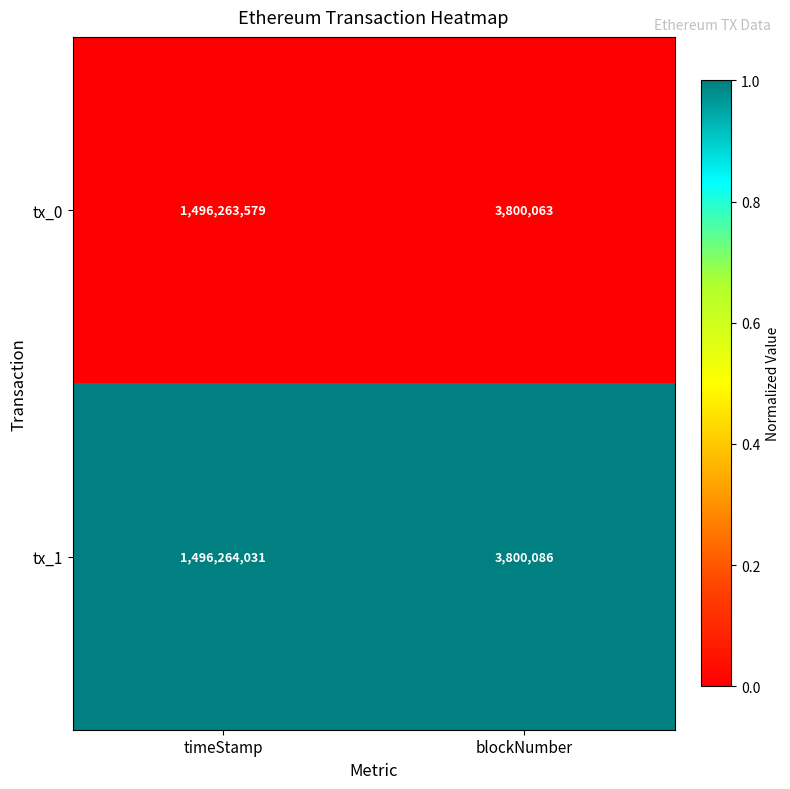

Reading right to left, what are all the values shown in this chart?

tx_0: 3800063	1496263579
tx_1: 3800086	1496264031